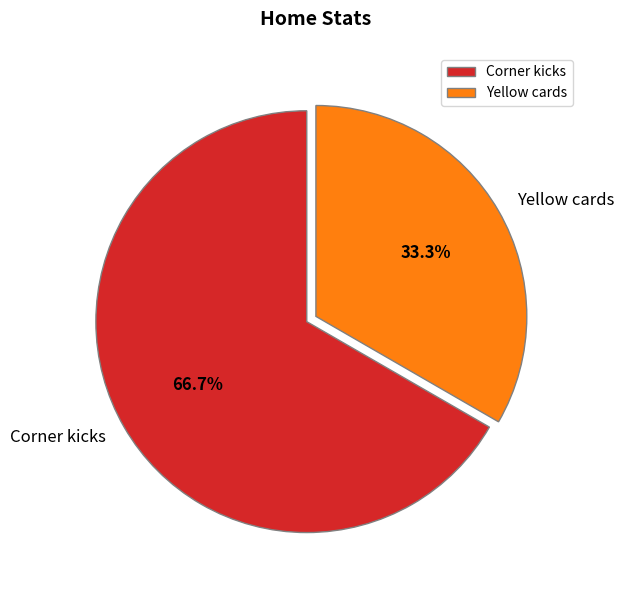

The Yellow cards slice represents 25% of the pie. True or false?

False